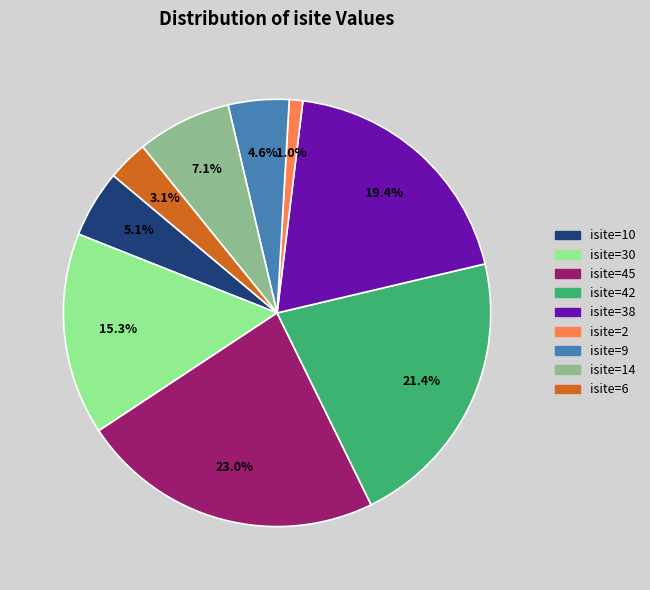

Is it true that isite=45 is 23% of the pie?

True